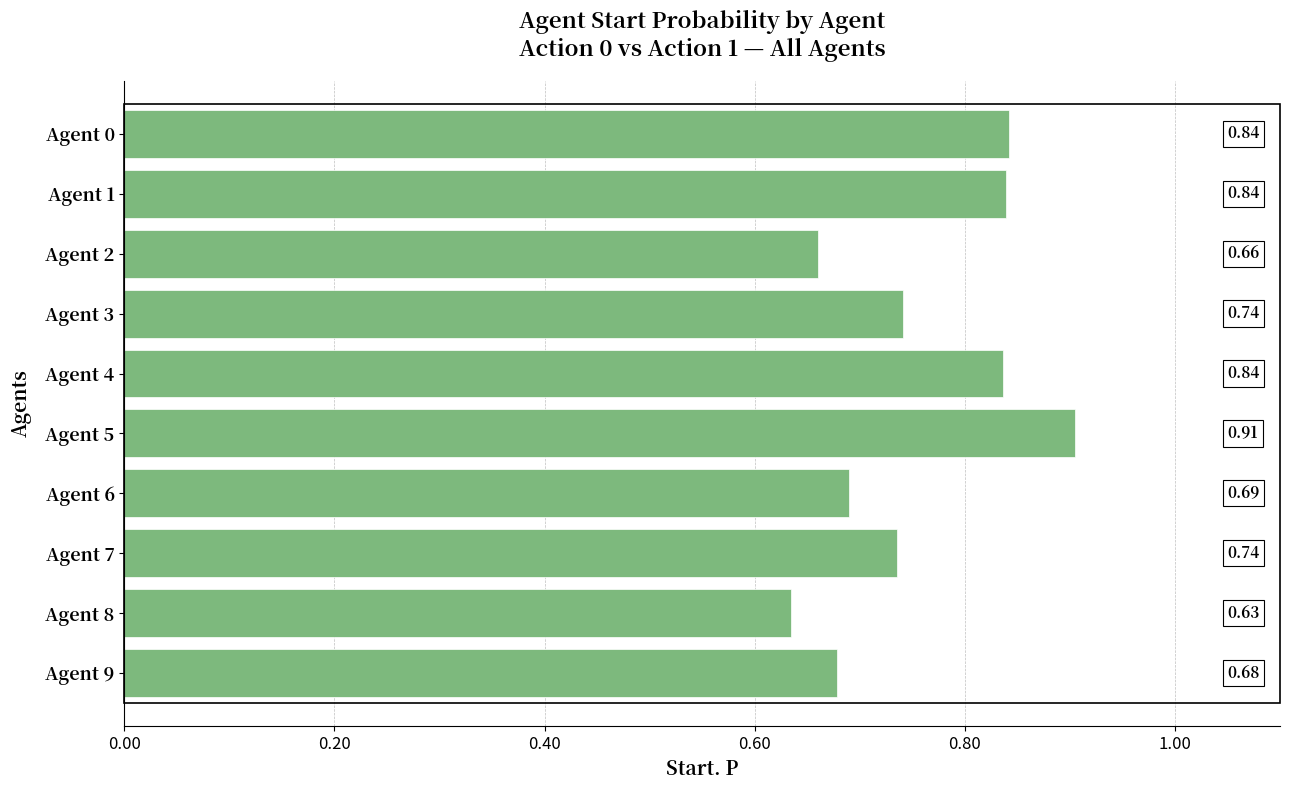

Which has a higher value, Agent 6 or Agent 3?

Agent 3